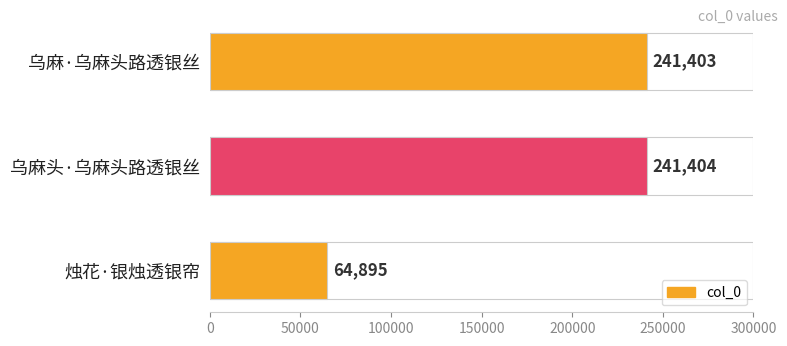

Which has a higher value, 烛花·银烛透银帘 or 乌麻·乌麻头路透银丝?

乌麻·乌麻头路透银丝